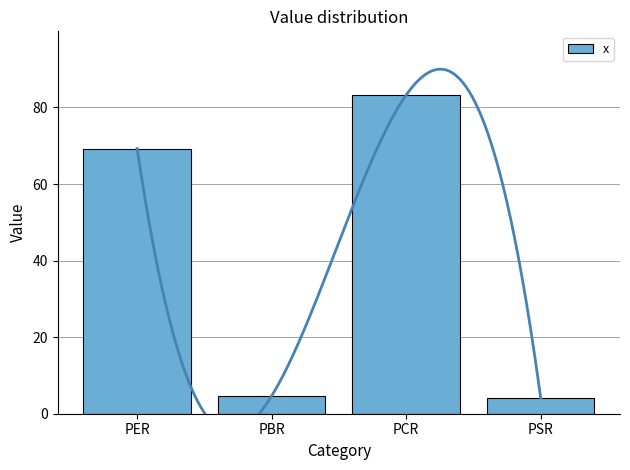

What is the difference between the maximum and minimum values?

79.1